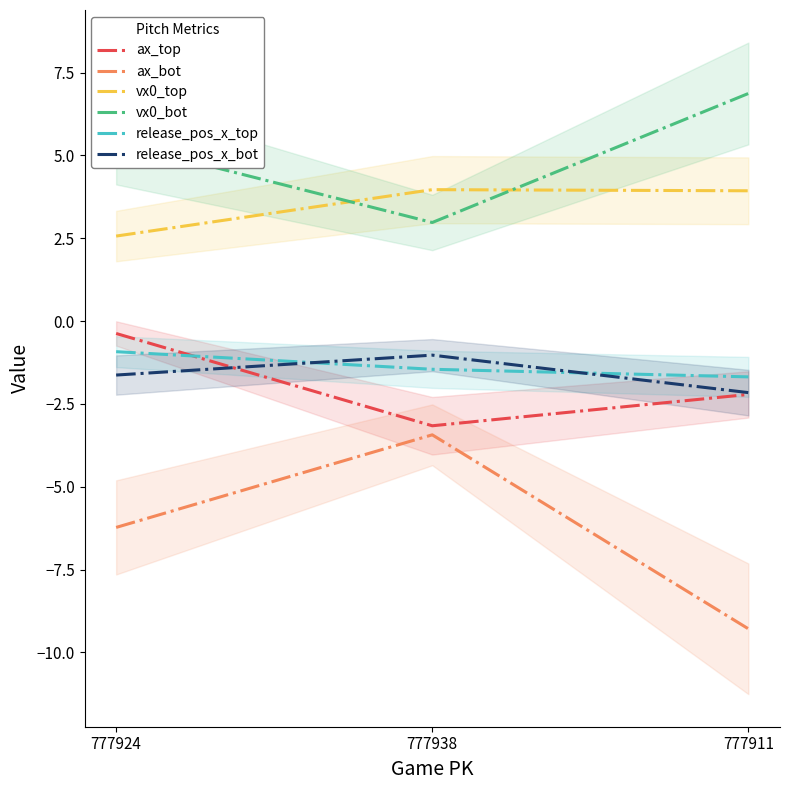

What is the highest value of the ax_bot series?

-3.4